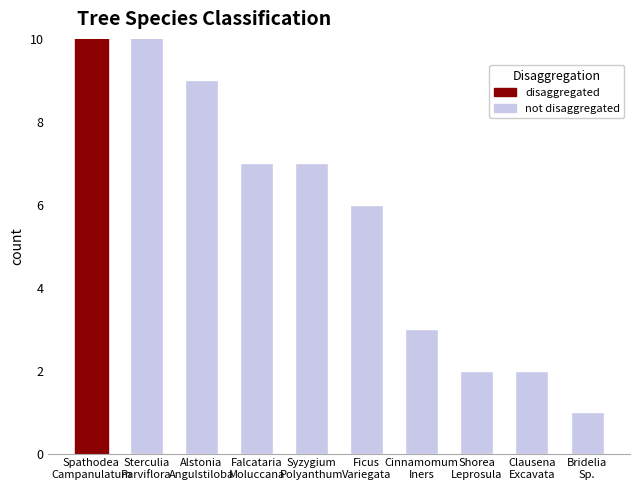

Are the bars grouped side by side (vs. stacked)?

No